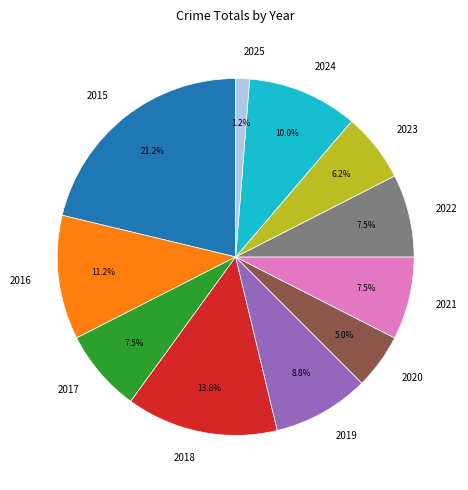

What percentage is NOT represented by 2020?

95.0%